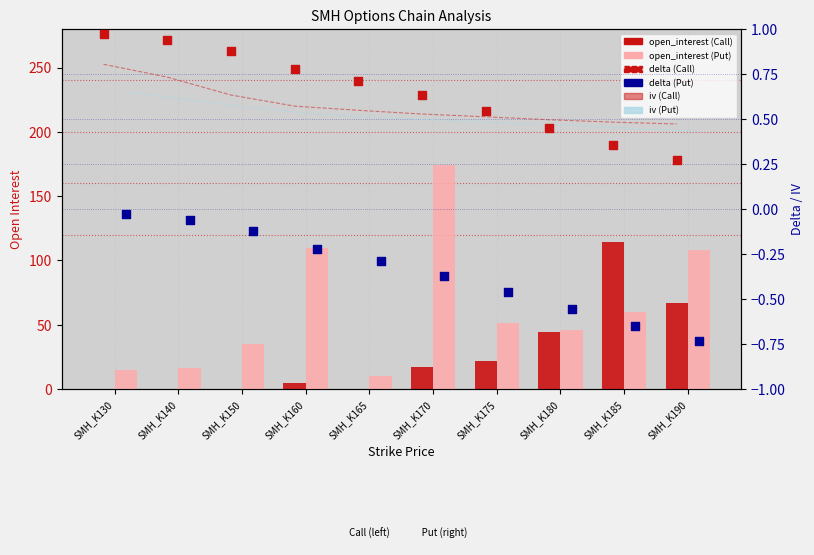

What is the total value across all series at SMH_K150?

37.0